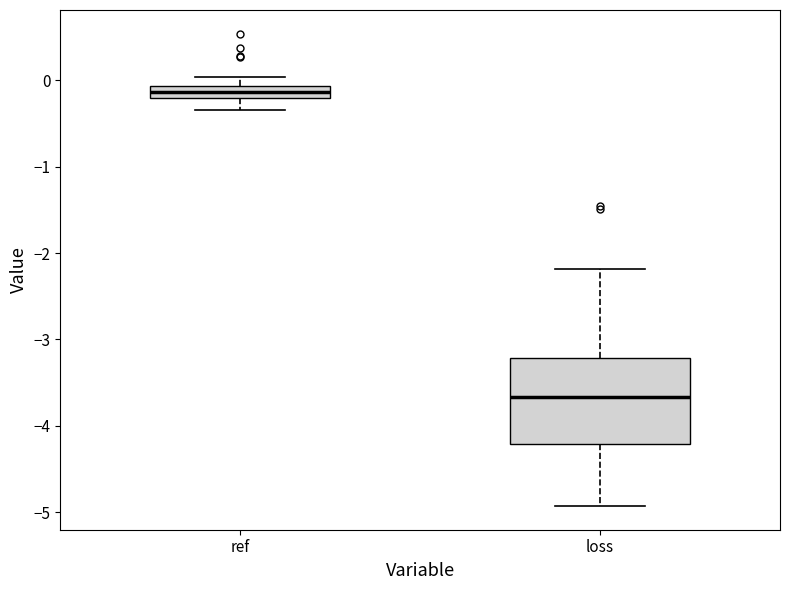

Where does the upper whisker of the box for loss end on the y-axis? The values are not printed on the chart, so give them approximately, as read against the axis.

-2.2